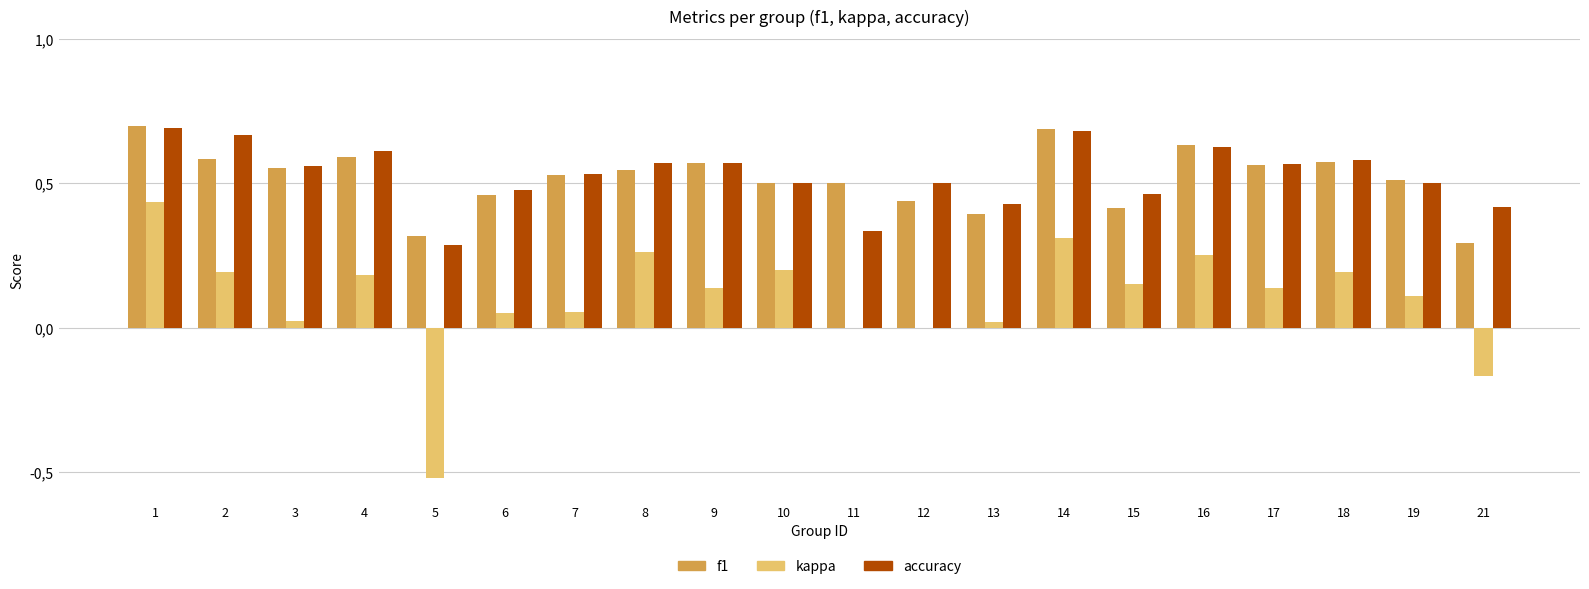

Rank the series by their maximum value, from lowest to highest.

kappa, accuracy, f1